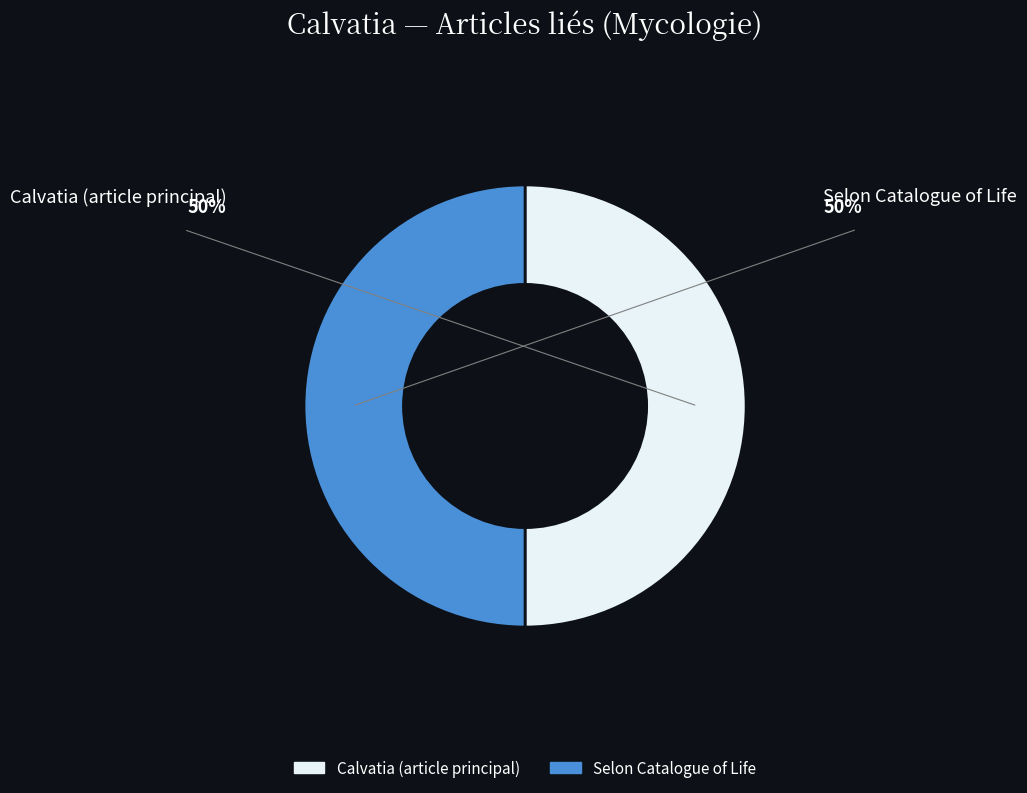

To the nearest percent, what is the average slice percentage?

50%